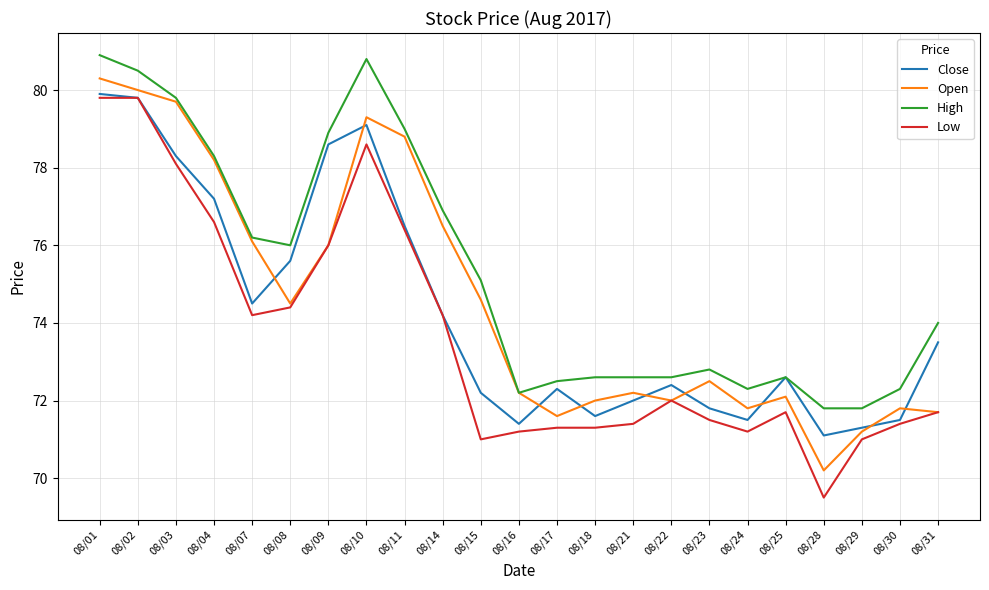

What are all the series names shown in the legend?

Close, Open, High, Low